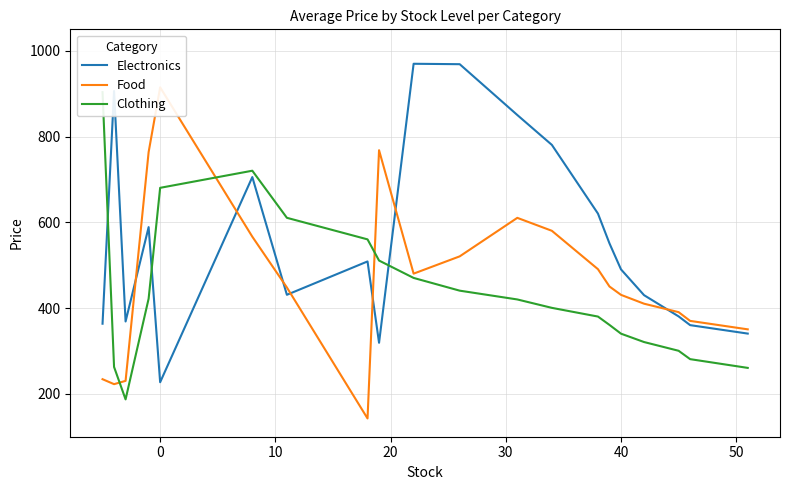

What is the minimum value shown in the chart?

142.6